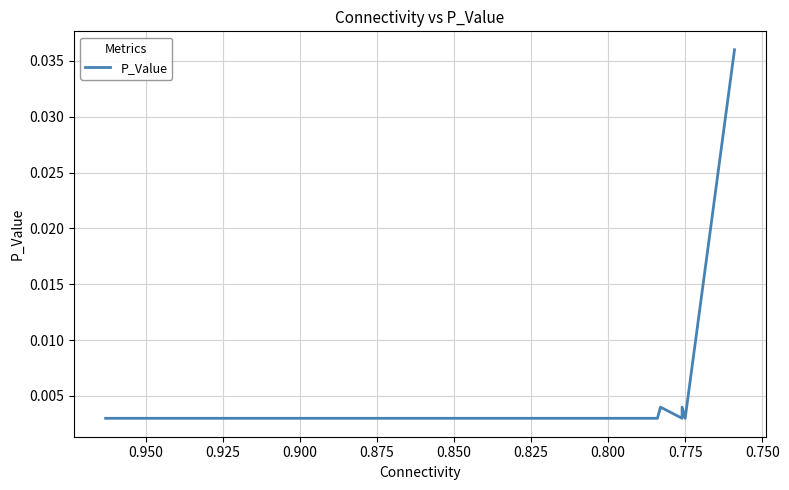

The chart shows a value of 0.0 at 0.875. True or false?

False